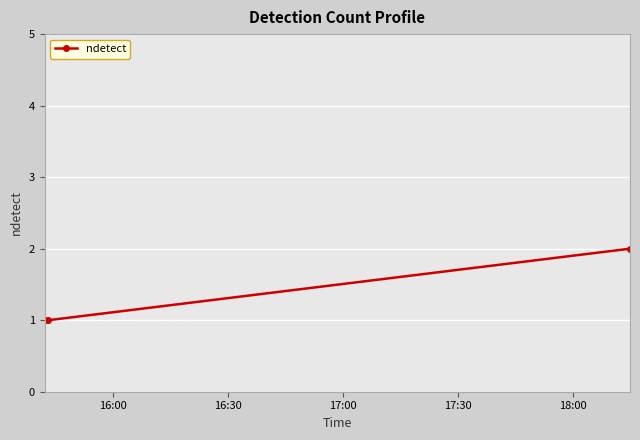

What is the value of the 1st point from the left?

1